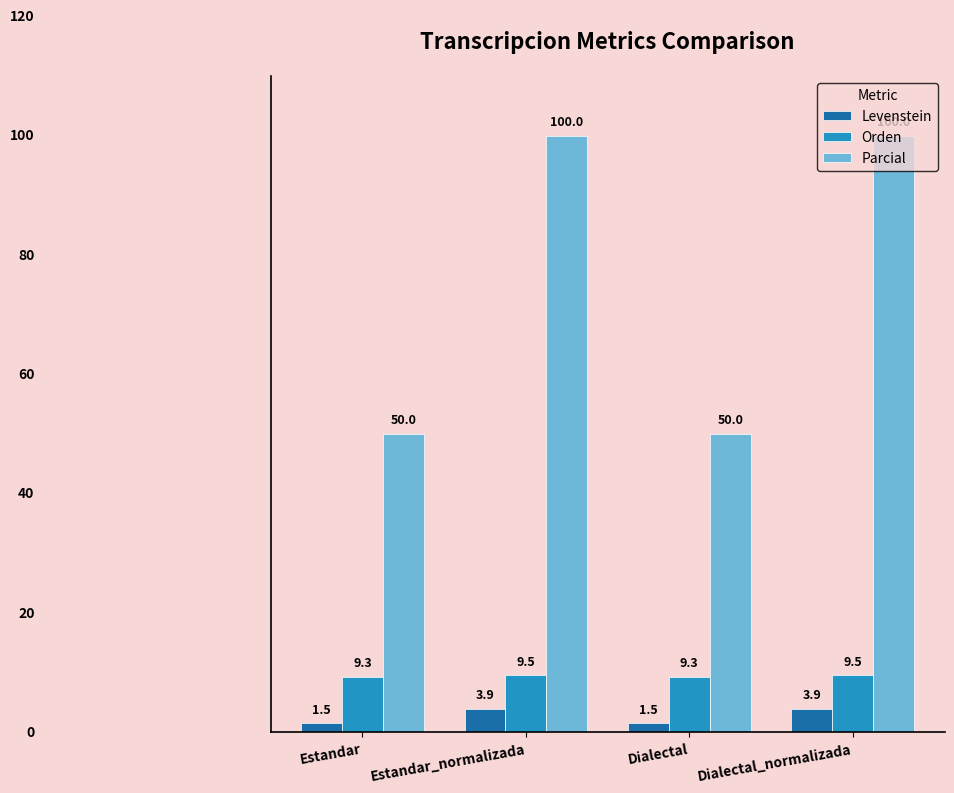

What is the difference between the highest and lowest values at Estandar?

48.5